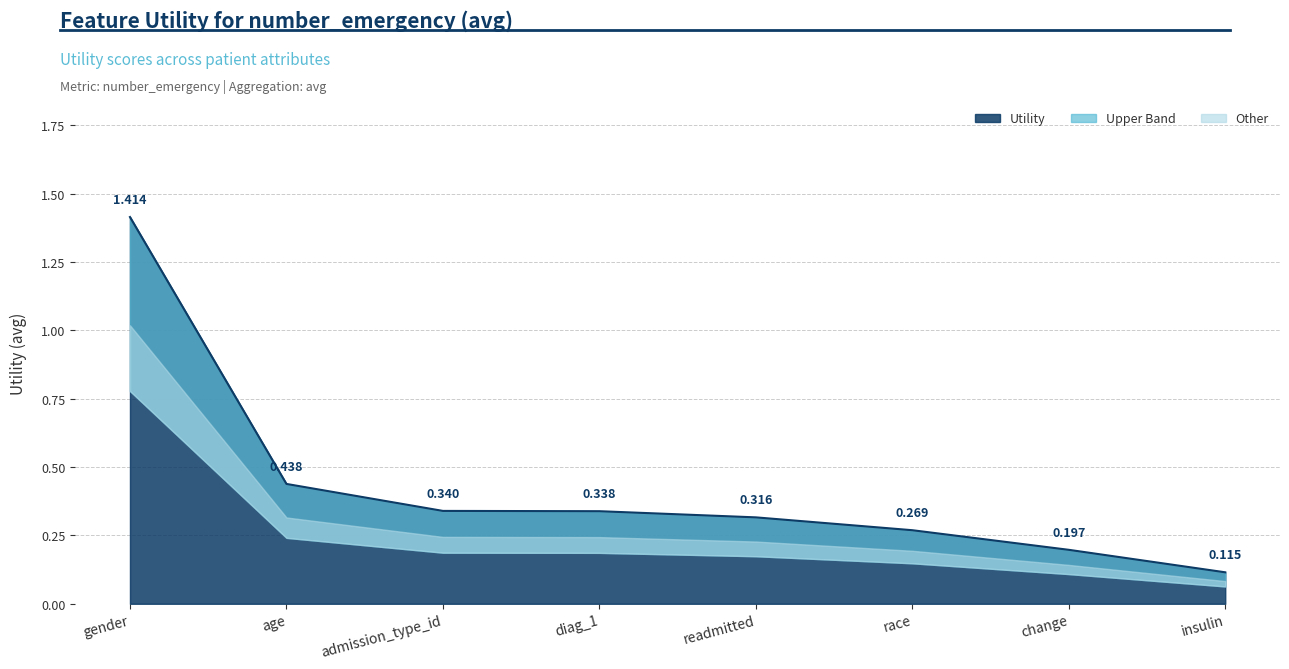

Rank the categories by value from lowest to highest.

insulin, change, race, readmitted, diag_1, admission_type_id, age, gender